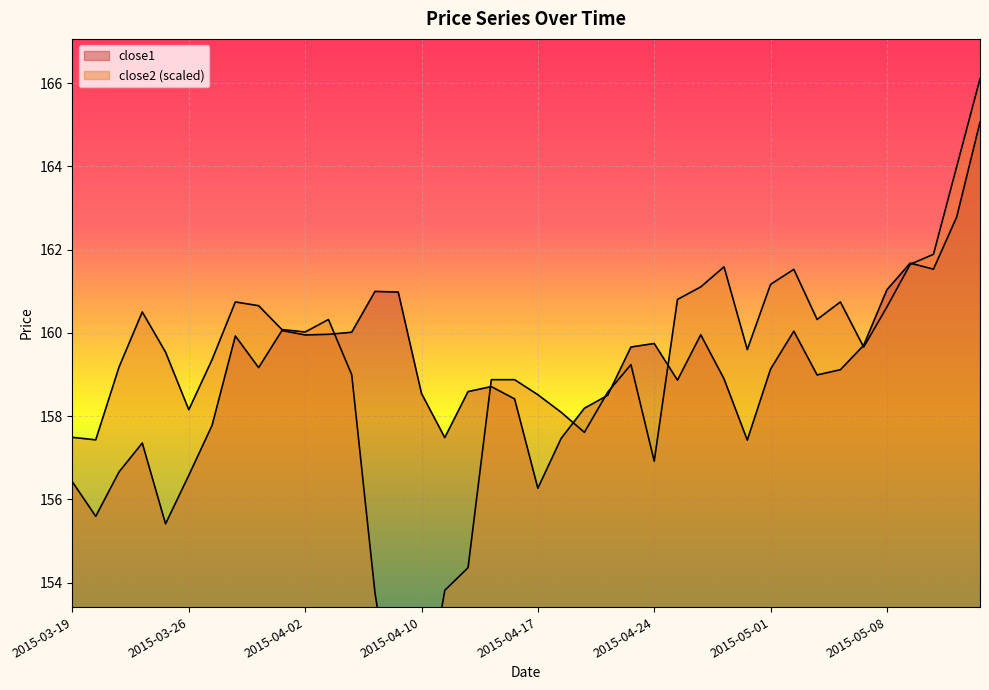

What is the label of the 10th point from the right?

2015-05-01